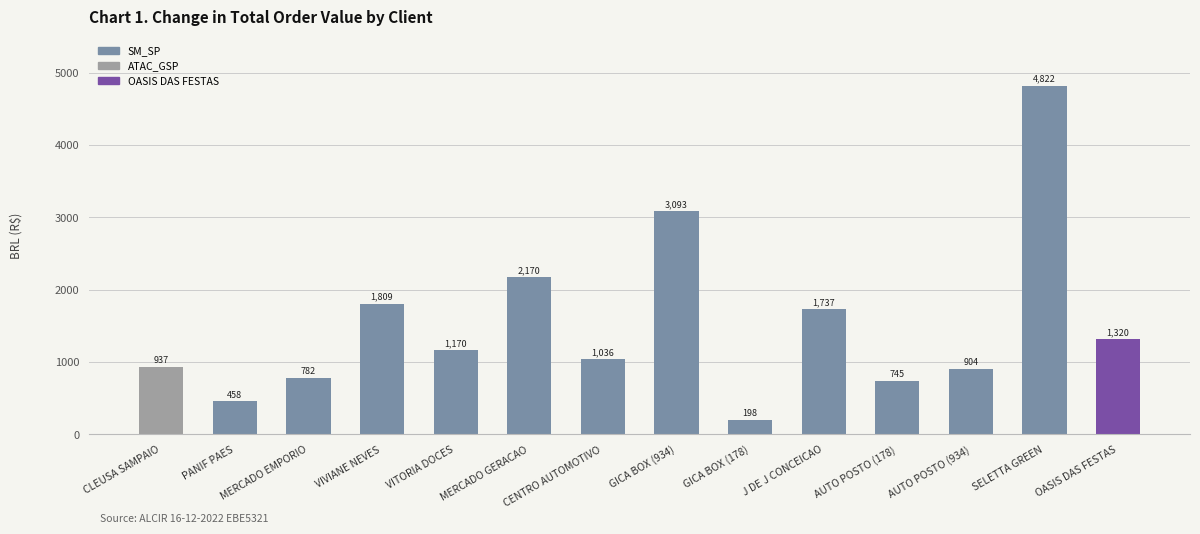

Read the value at CLEUSA SAMPAIO.

937.4